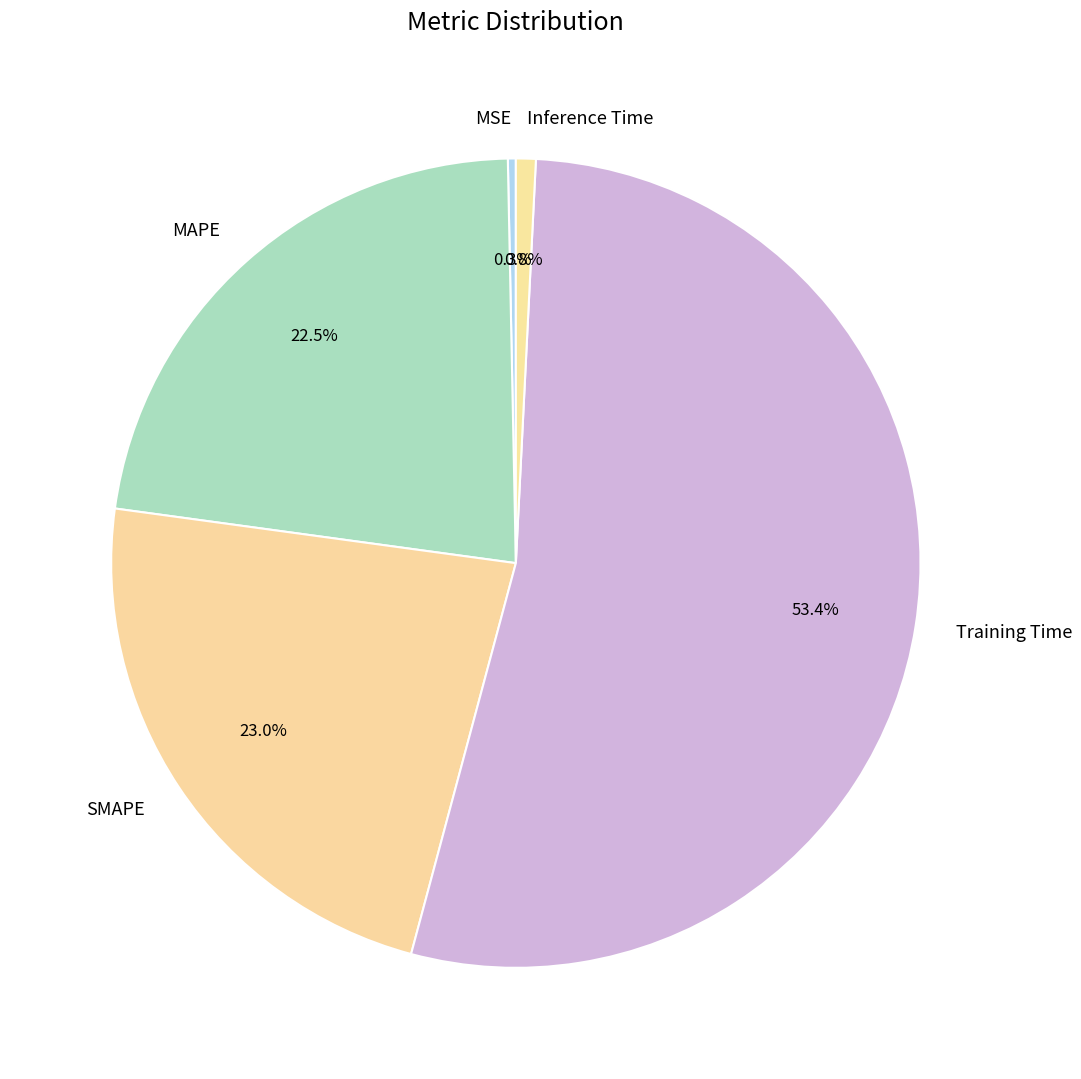

Do MSE and Training Time together represent more than half of the pie?

Yes